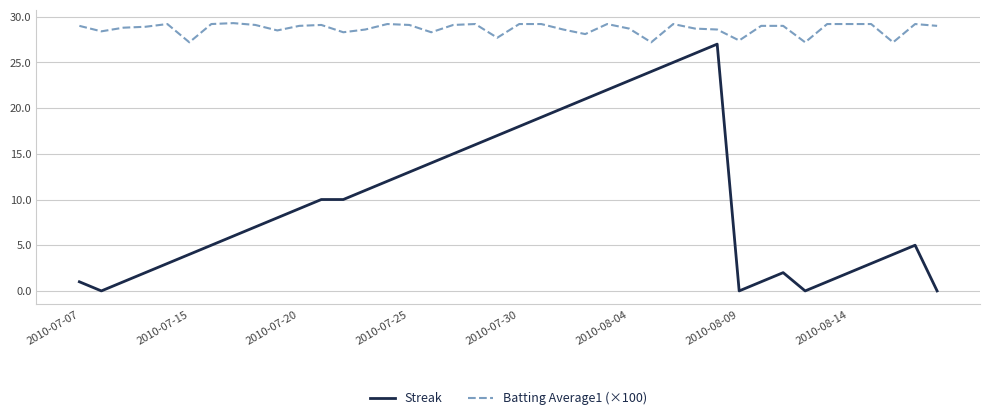

Which series has the largest total across all categories?

Batting Average1 (×100)